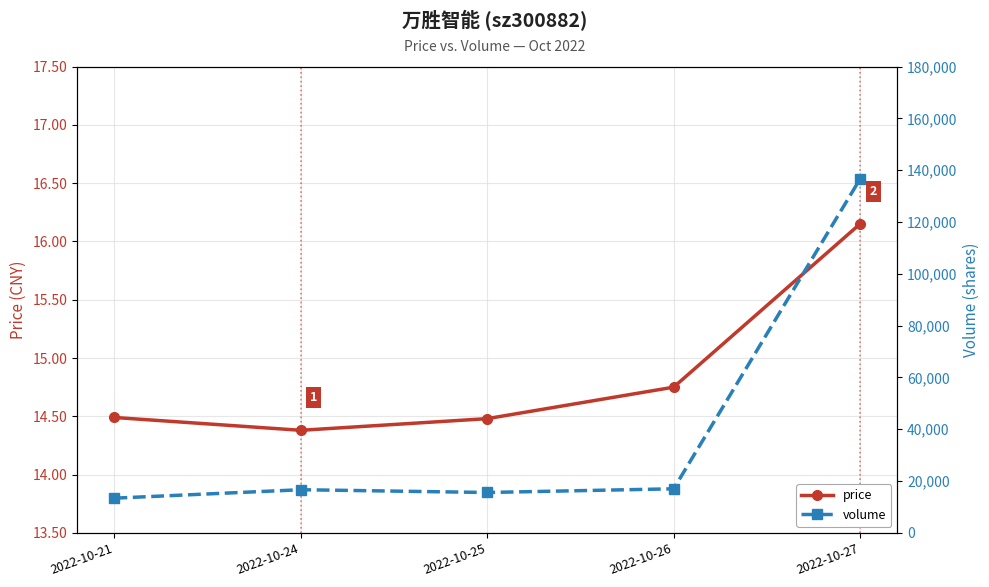

True or false: volume has more than 0 points higher than both neighbors.

True